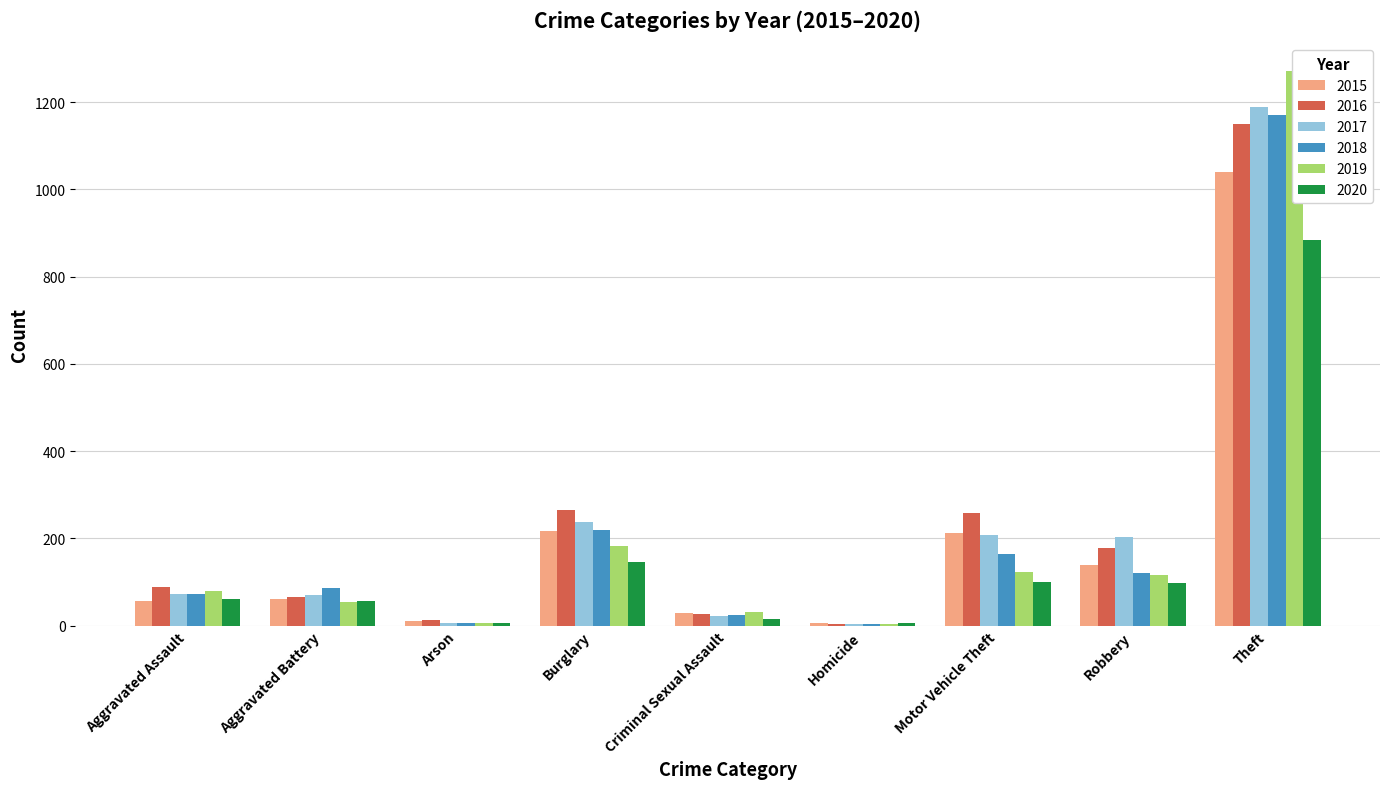

Reading right to left, extract all data points from this chart.

2015: Theft=1041	Robbery=139	Motor Vehicle Theft=212	Homicide=5	Criminal Sexual Assault=29	Burglary=216	Arson=10	Aggravated Battery=60	Aggravated Assault=56
2016: Theft=1151	Robbery=178	Motor Vehicle Theft=259	Homicide=4	Criminal Sexual Assault=26	Burglary=266	Arson=12	Aggravated Battery=66	Aggravated Assault=88
2017: Theft=1188	Robbery=202	Motor Vehicle Theft=208	Homicide=4	Criminal Sexual Assault=22	Burglary=237	Arson=7	Aggravated Battery=71	Aggravated Assault=72
2018: Theft=1170	Robbery=121	Motor Vehicle Theft=163	Homicide=4	Criminal Sexual Assault=24	Burglary=218	Arson=7	Aggravated Battery=86	Aggravated Assault=72
2019: Theft=1272	Robbery=116	Motor Vehicle Theft=123	Homicide=4	Criminal Sexual Assault=31	Burglary=182	Arson=5	Aggravated Battery=53	Aggravated Assault=80
2020: Theft=884	Robbery=97	Motor Vehicle Theft=99	Homicide=5	Criminal Sexual Assault=16	Burglary=146	Arson=7	Aggravated Battery=57	Aggravated Assault=62